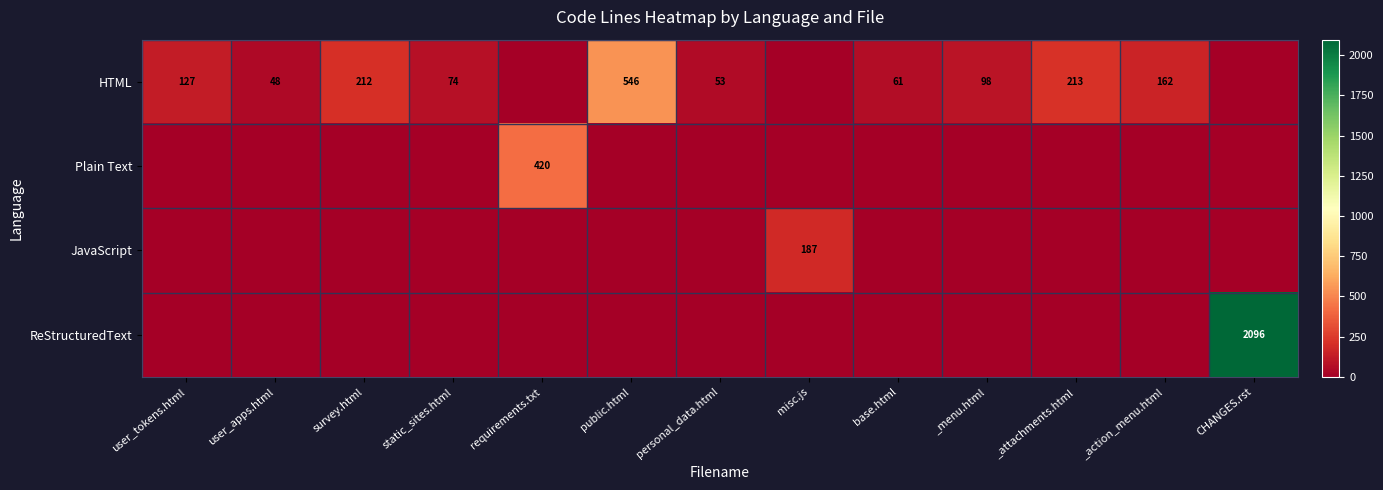

The Plain Text series shows 618 at requirements.txt. True or false?

False